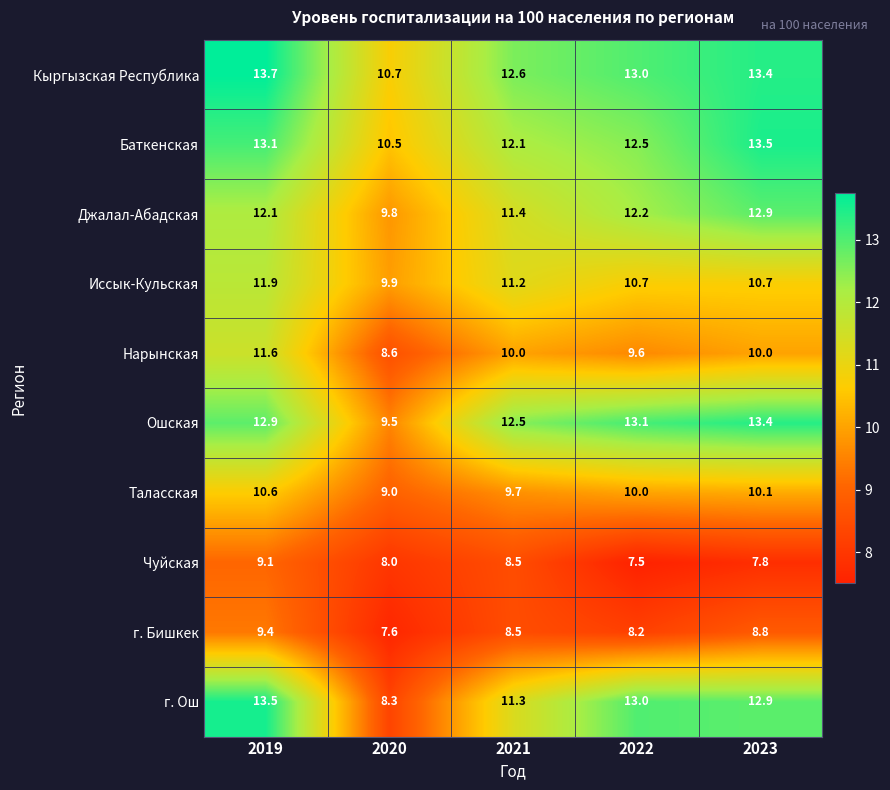

At 2020, list the series in order from smallest to largest.

г. Бишкек, Чуйская, г. Ош, Нарынская, Таласская, Ошская, Джалал-Абадская, Иссык-Кульская, Баткенская, Кыргызская Республика